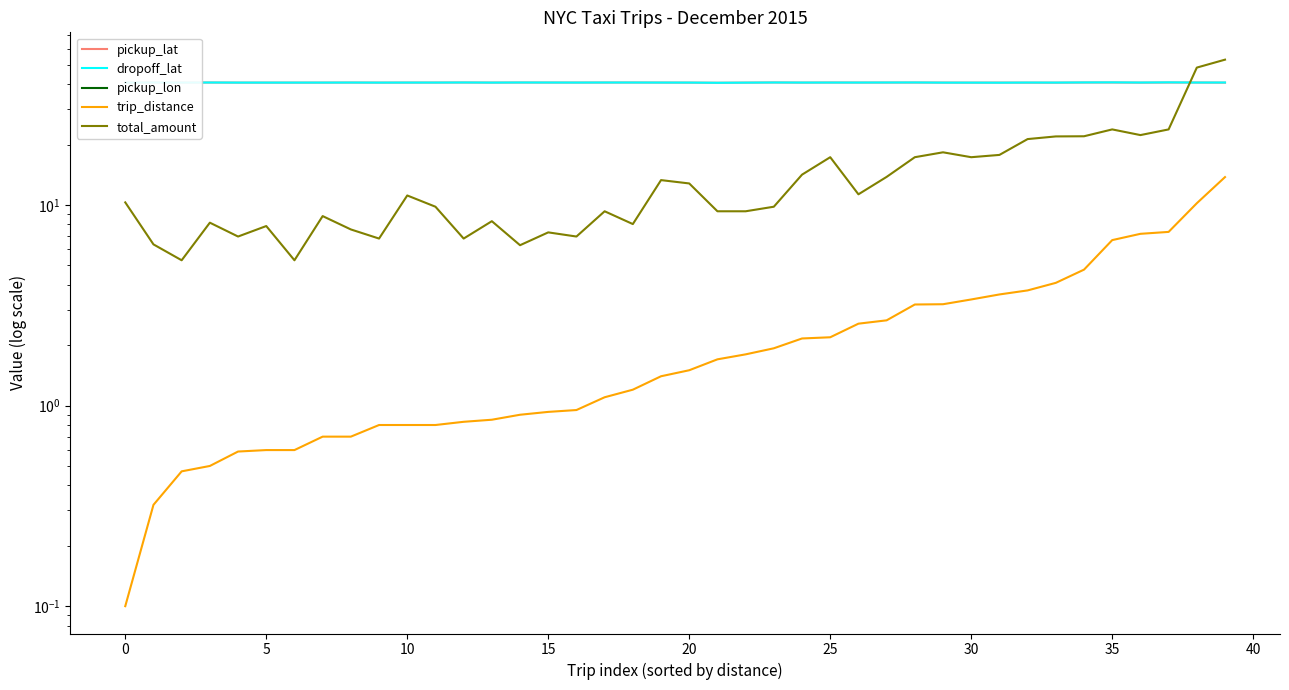

Which series ends up on top after the final intersection of pickup_lat and dropoff_lat?

dropoff_lat